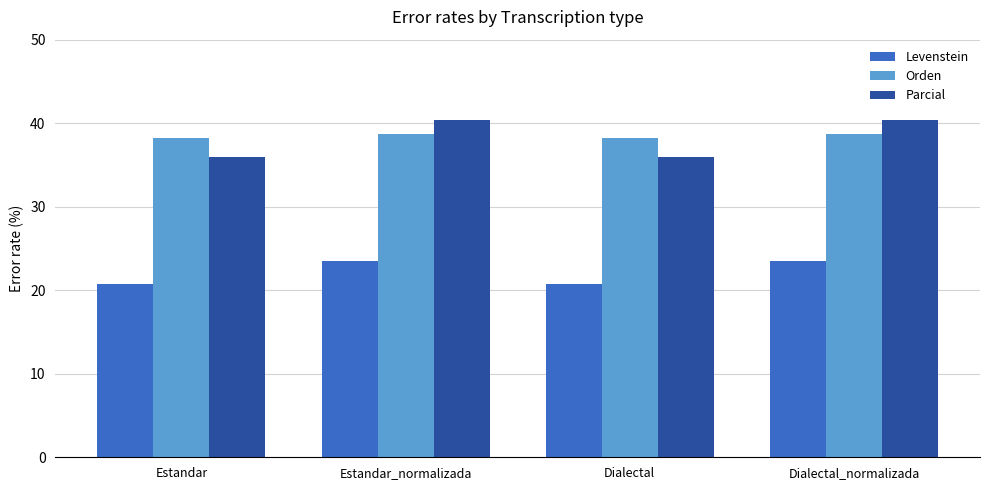

At how many categories does at least one series exceed 22?

4